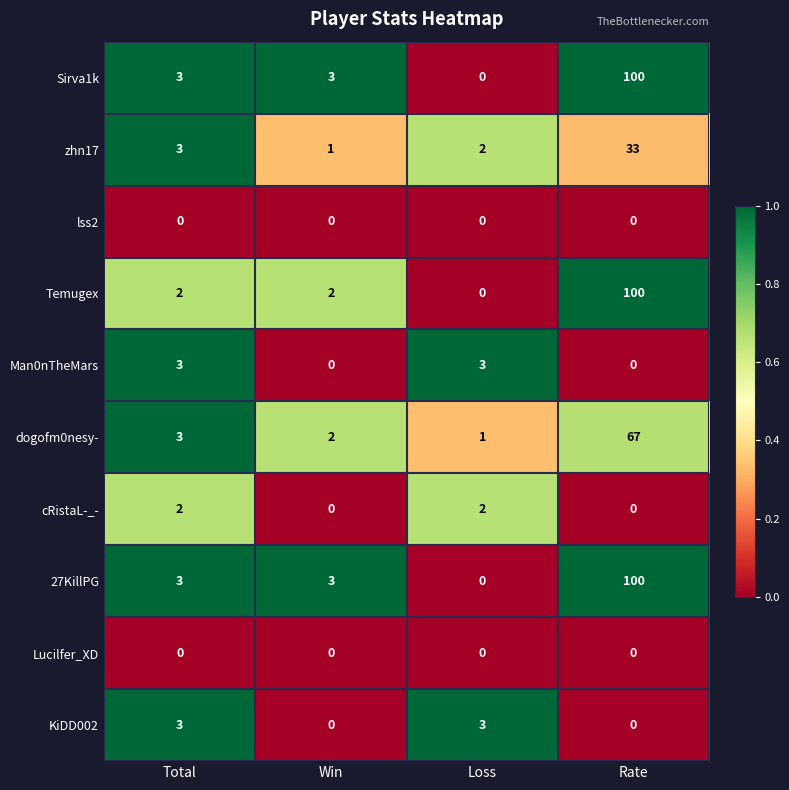

What is the spread (max minus min) of values at Win?

3